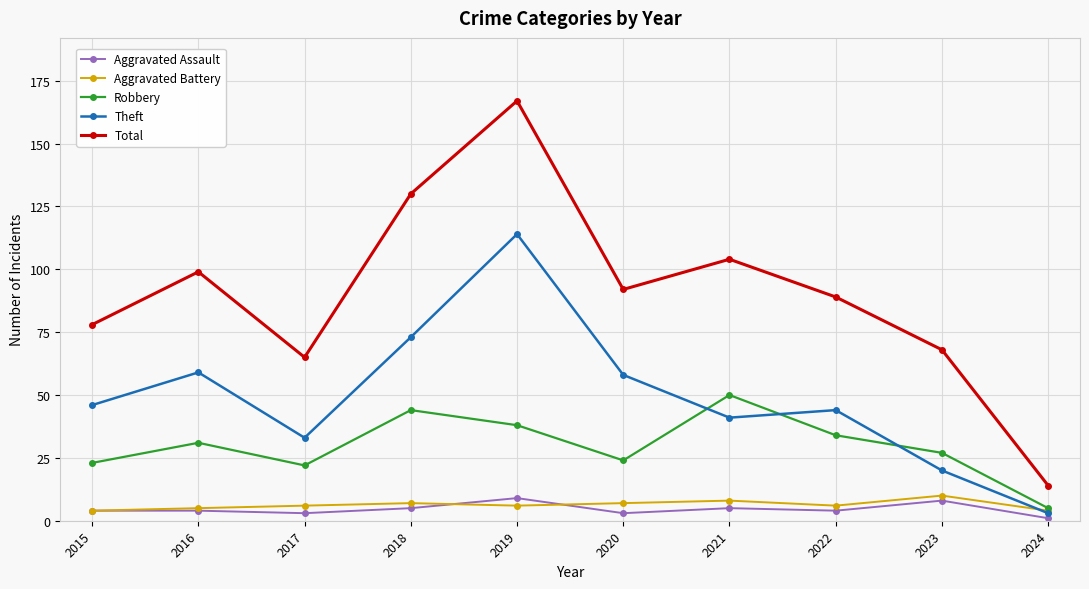

At which category is the sum across all series the highest?

2019